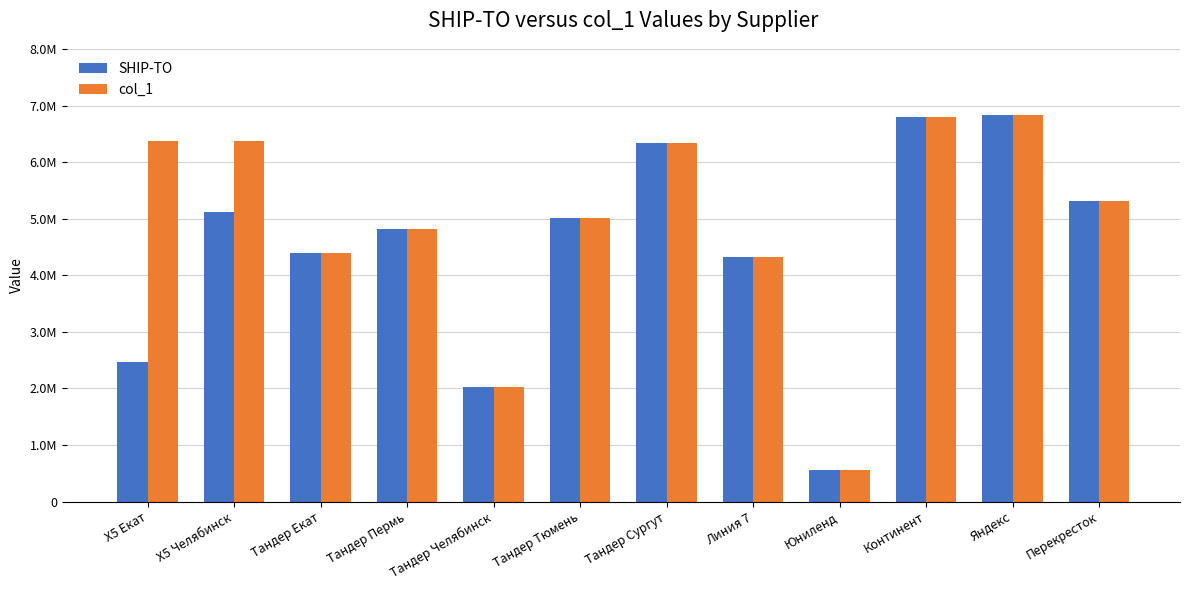

At which category is the sum across all series the highest?

Яндекс